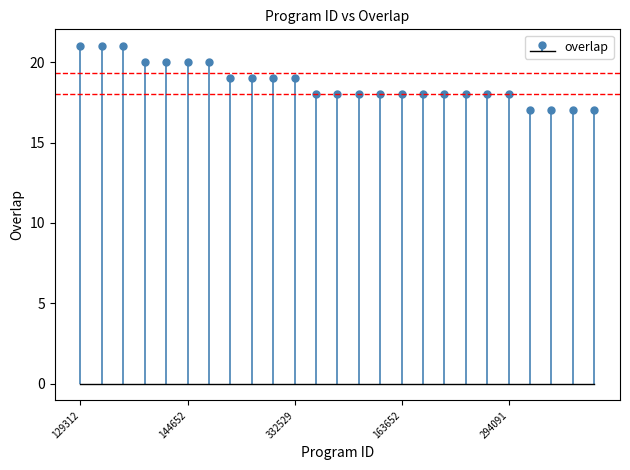

What is the minimum value shown in the chart?

17